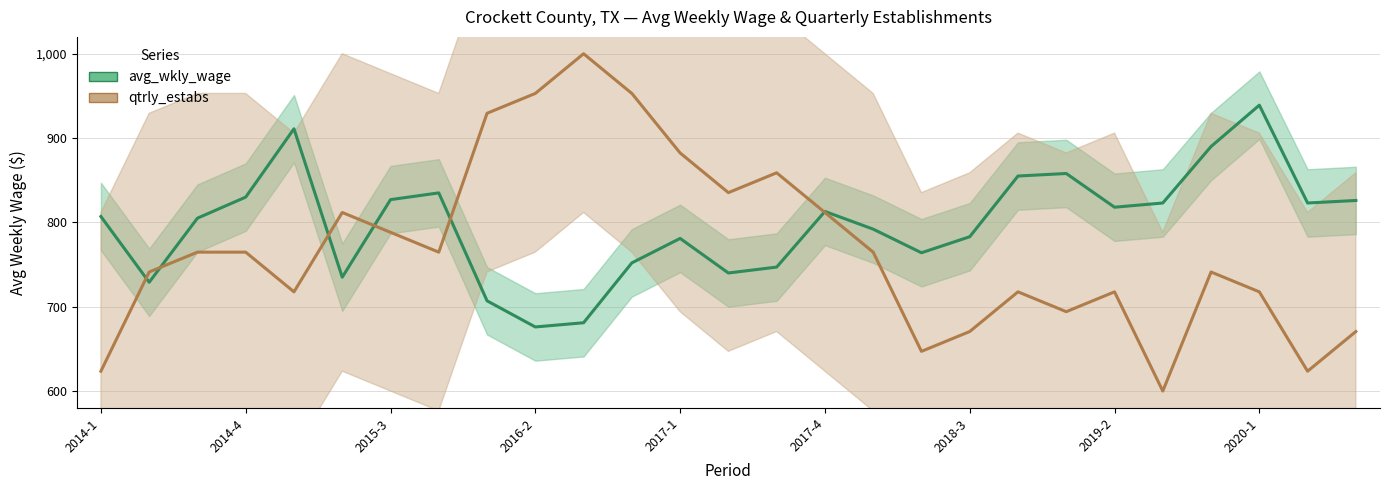

Reading left to right, transcribe all the data shown in this chart.

avg_wkly_wage: 807.0	729.0	805.0	830.0	911.0	735.0	827.0	835.0	707.0	676.0	681.0	752.0	781.0	740.0	747.0	813.0	792.0	764.0	783.0	855.0	858.0	818.0	823.0	890.0	939.0	823.0	826.0
qtrly_estabs: 623.5	741.2	764.7	764.7	717.6	811.8	788.2	764.7	929.4	952.9	1000.0	952.9	882.4	835.3	858.8	811.8	764.7	647.1	670.6	717.6	694.1	717.6	600.0	741.2	717.6	623.5	670.6